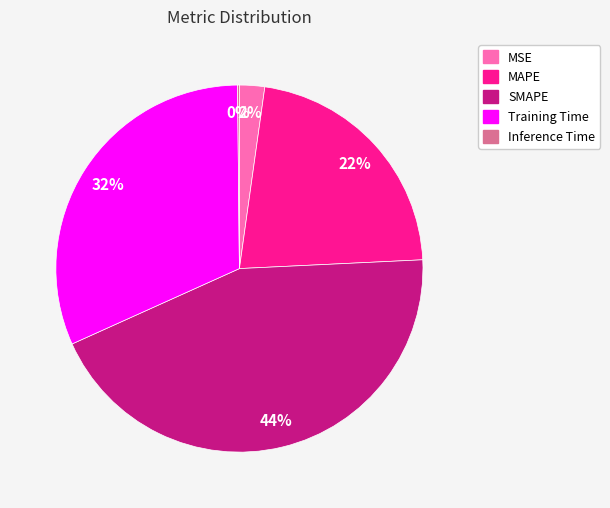

Is there a majority slice in this chart?

No